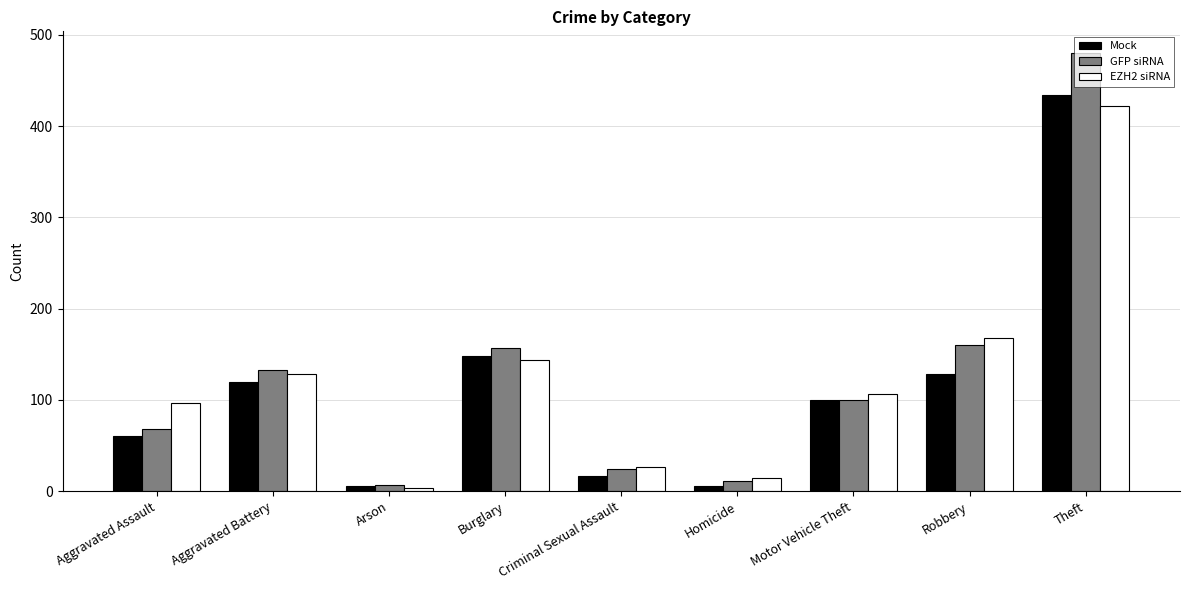

What is the value of the GFP siRNA bar at the 2nd from the left?

133